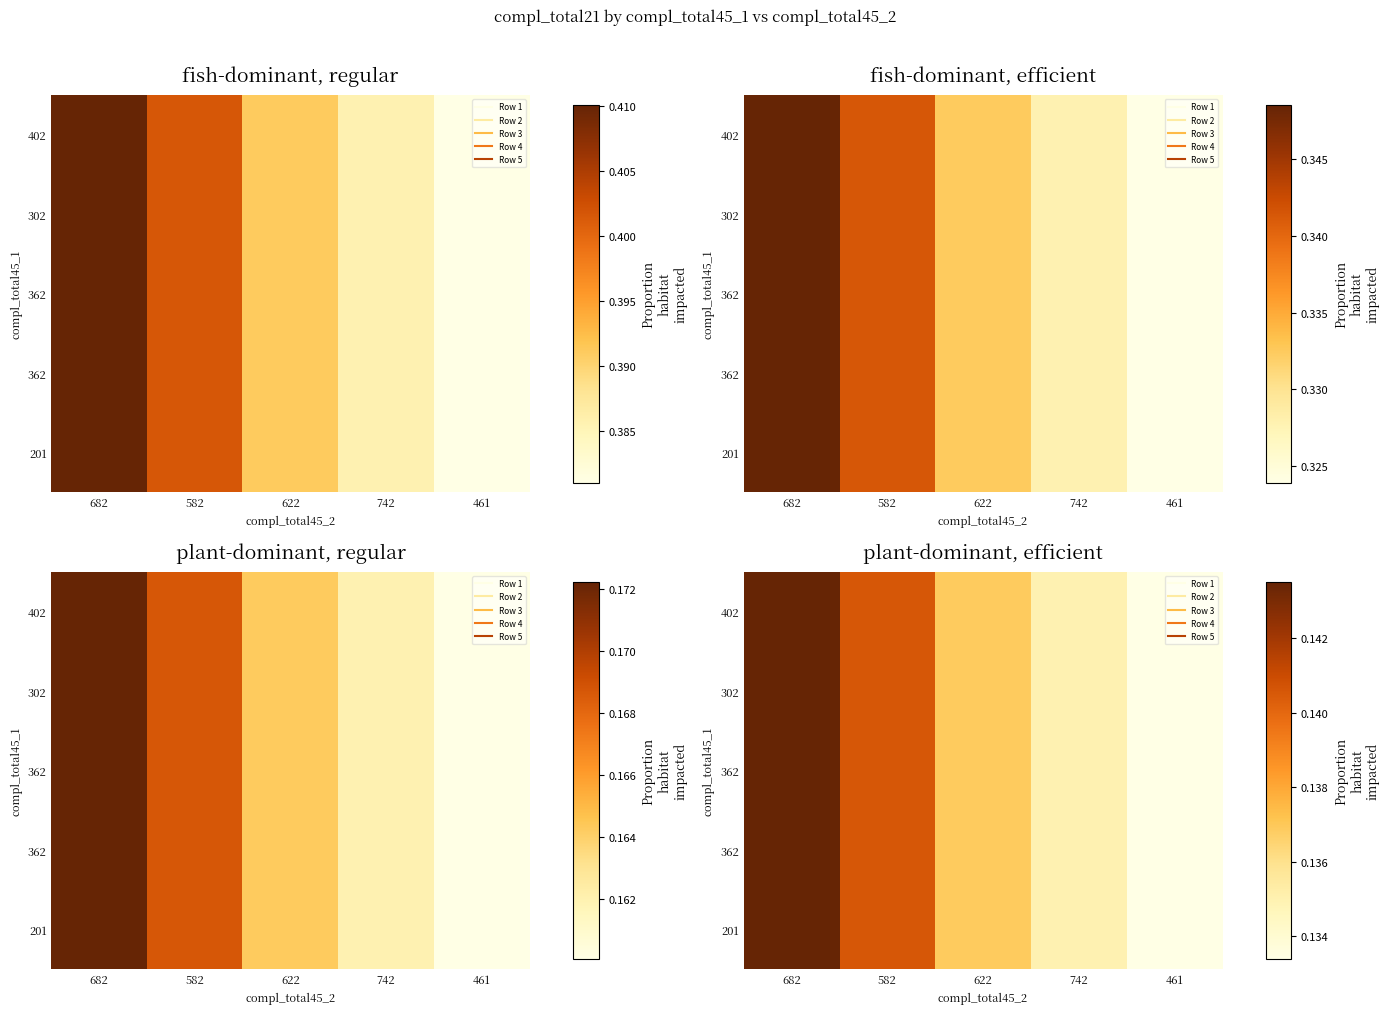

At how many categories does at least one series exceed 0?

5